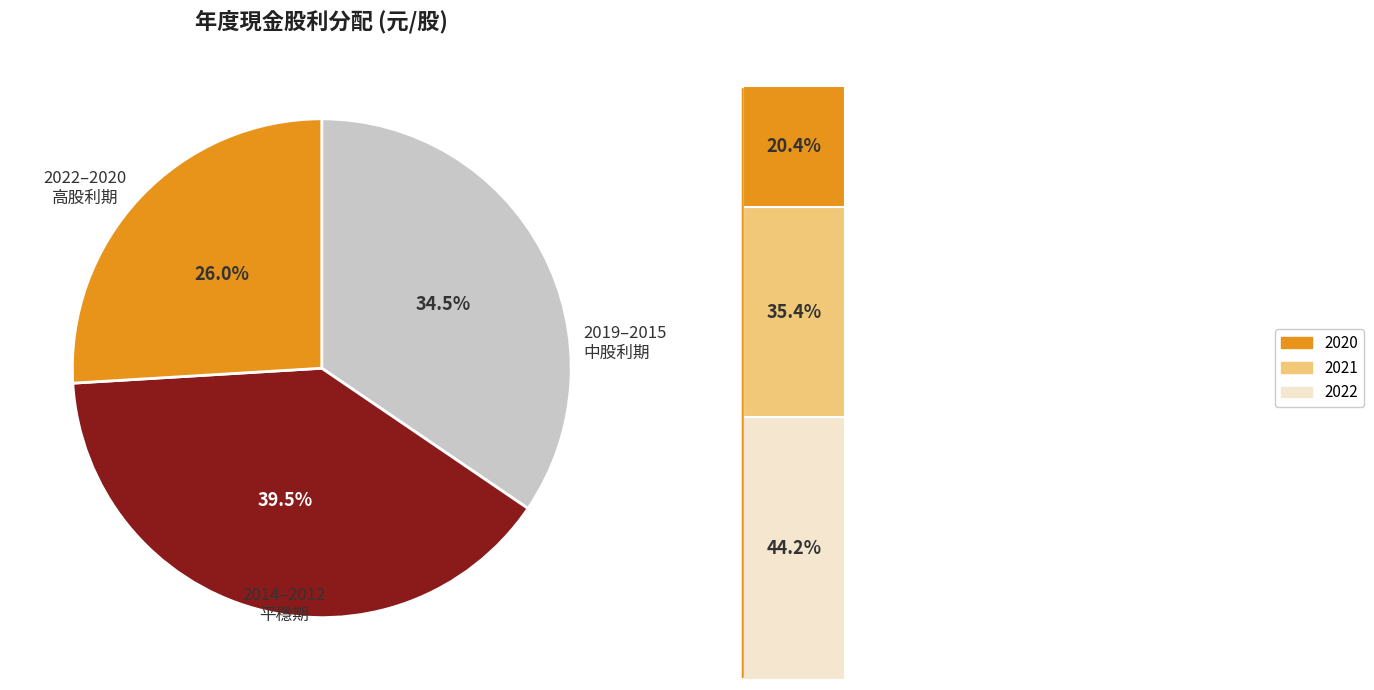

What is the difference between the highest and lowest values at 2019?

4.6